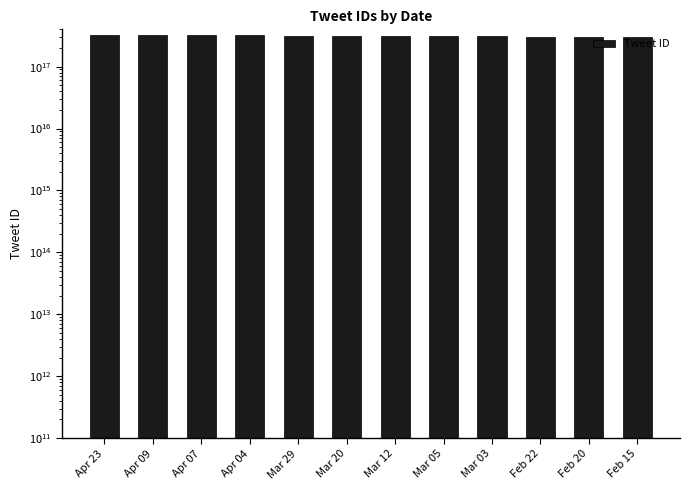

Reading left to right, what are all the values shown in this chart?

Apr 23=326690596637003776	Apr 09=321682688094396416	Apr 07=321040826513907712	Apr 04=319766966191652864	Mar 29=317475997677125632	Mar 20=314427872137863168	Mar 12=311547093602930688	Mar 05=308992510435422208	Mar 03=308354845000220672	Feb 22=304744142787997696	Feb 20=304170688208596992	Feb 15=302535705333227520